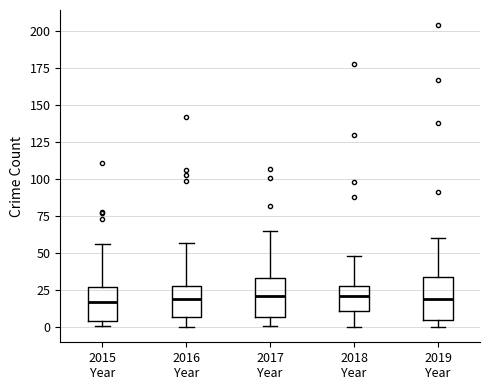

Reading left to right, read every box against the y-axis: the position of its median line, the range the box covers, and the ends of its whiskers. The values are not printed on the chart, so give them approximately, as read against the axis.

2015 Year: median 15, box 5 to 25, whiskers 0 to 55
2016 Year: median 20, box 5 to 30, whiskers 0 to 55
2017 Year: median 20, box 5 to 35, whiskers 0 to 65
2018 Year: median 20, box 10 to 30, whiskers 0 to 50
2019 Year: median 20, box 5 to 35, whiskers 0 to 60